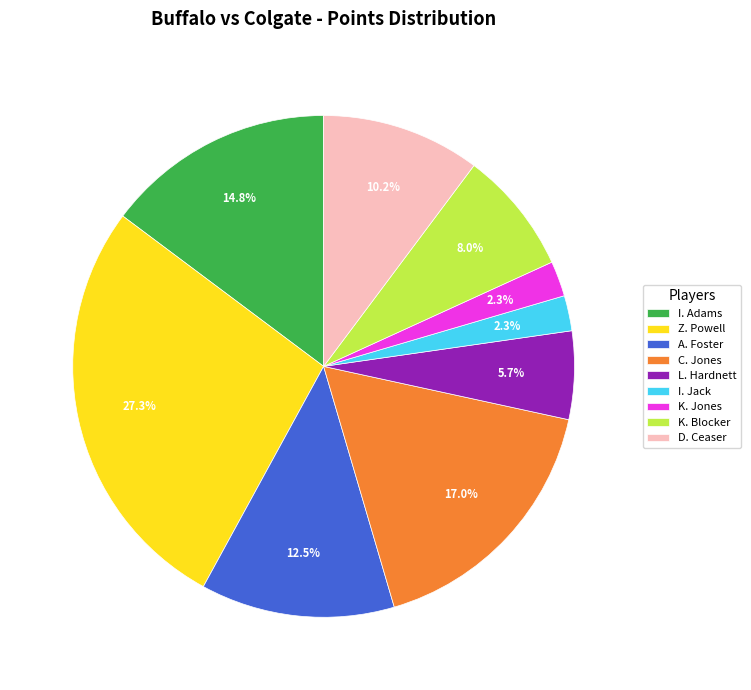

What percentage do A. Foster and K. Jones together represent?

14.8%